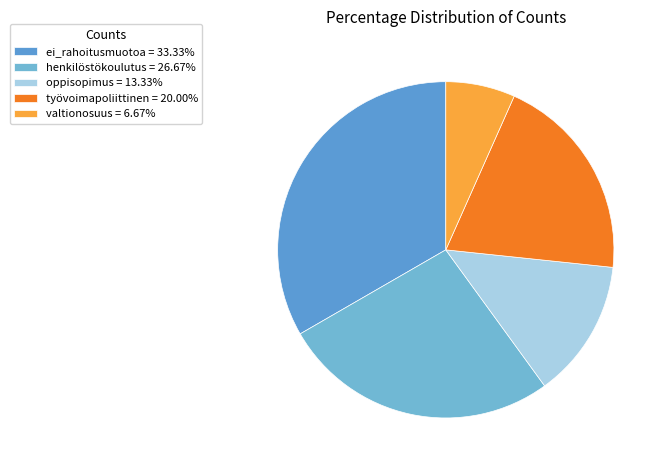

How many slices are in this pie chart?

5